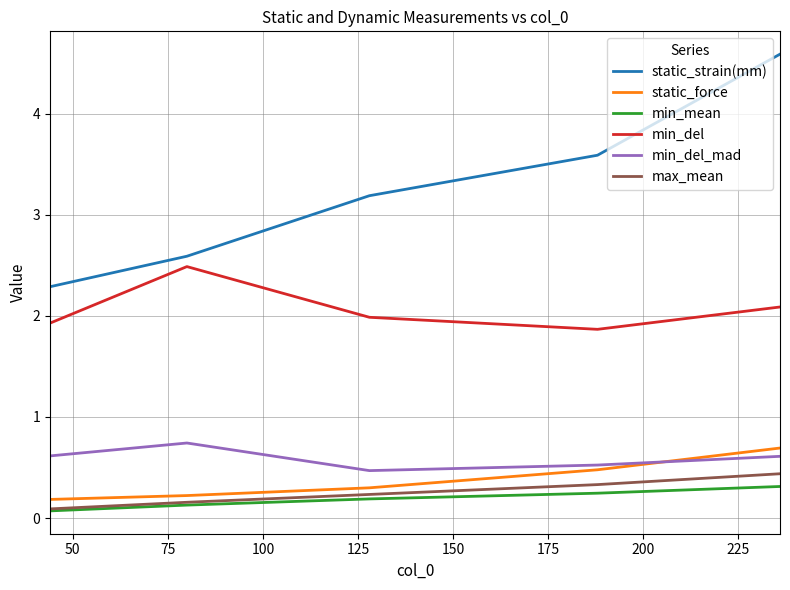

Which series has the largest total across all categories?

static_strain(mm)